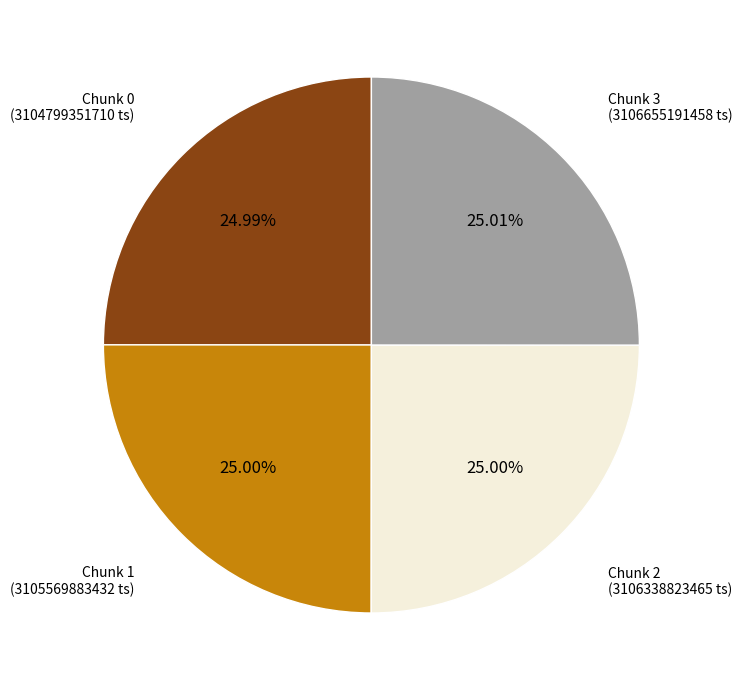

How many segments does this pie chart have?

4